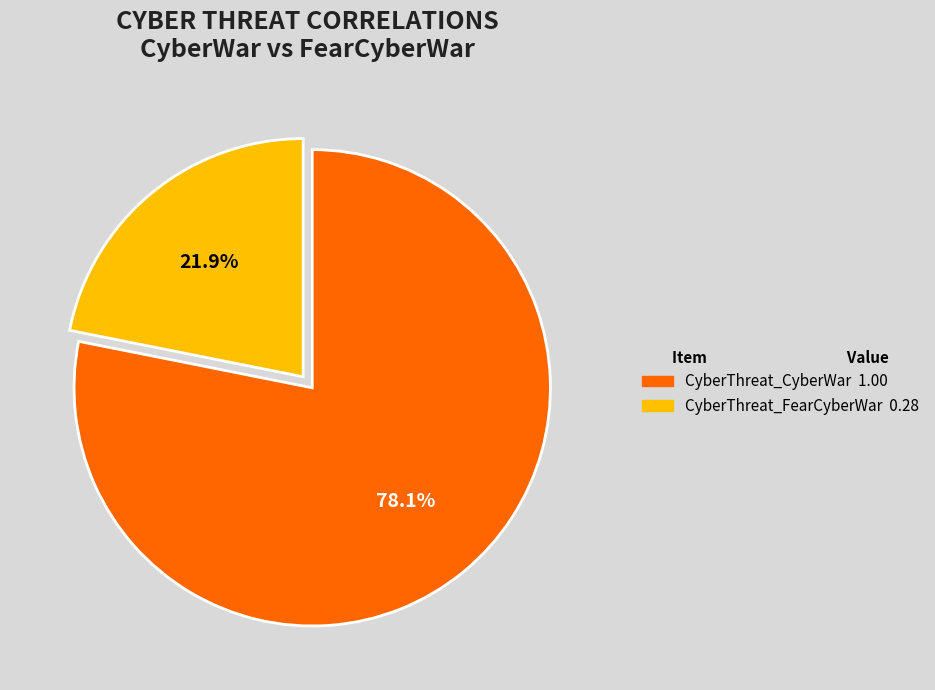

Rank the categories by value from highest to lowest.

CyberThreat_CyberWar, CyberThreat_FearCyberWar